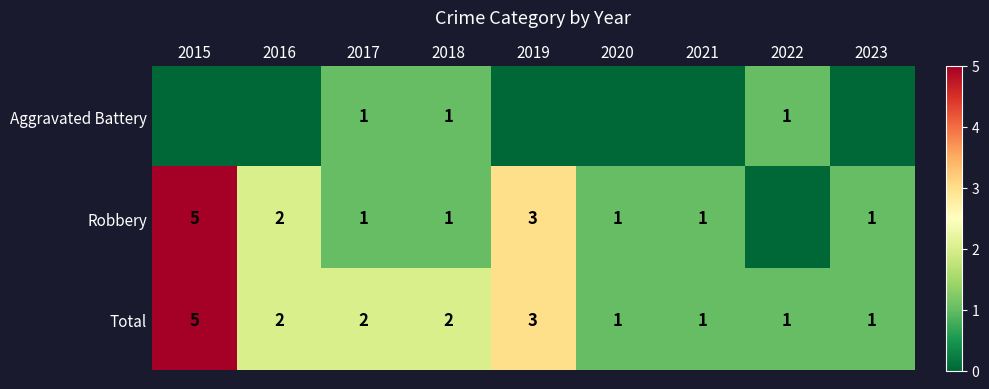

Where is Total nearest to the value 3?

2019